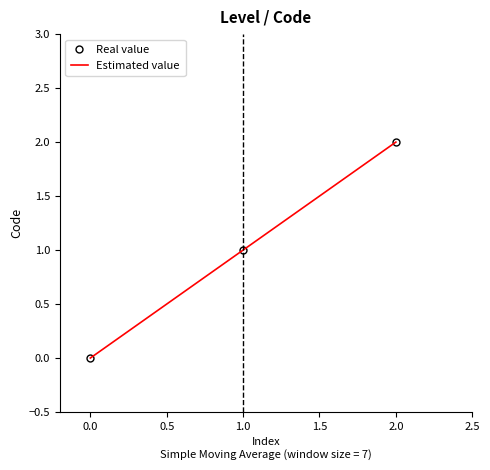

Count the number of categories in the chart.

3